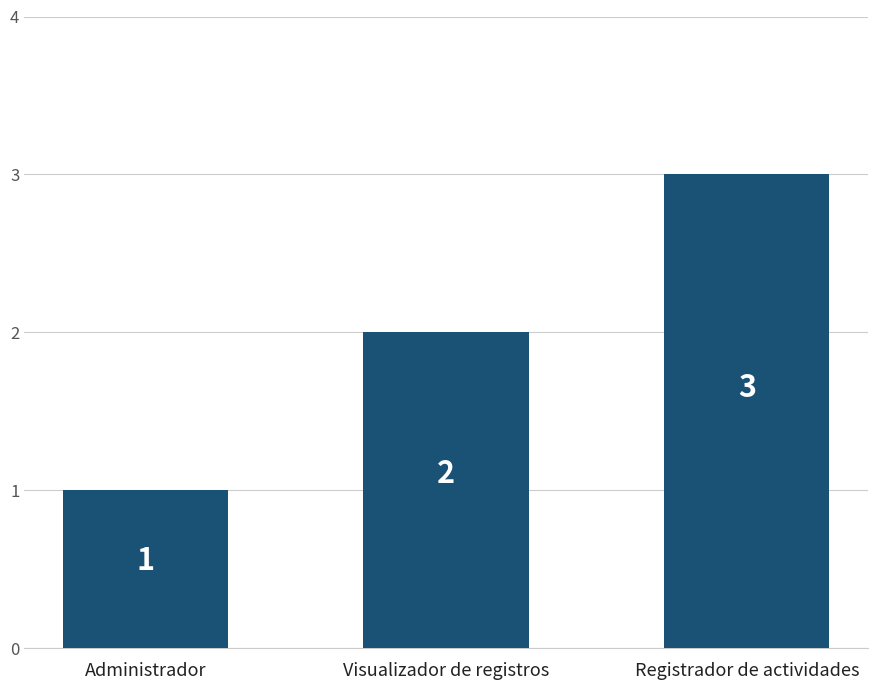

How many data points are less than 2?

1